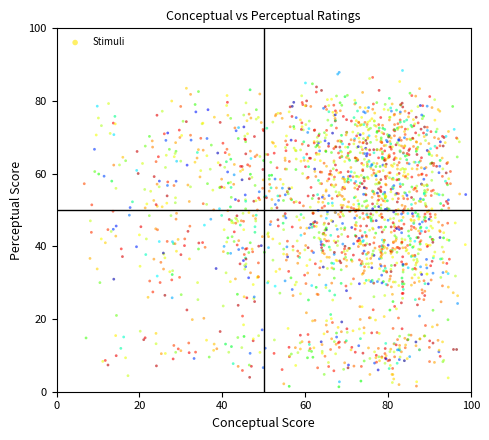

What is the range of X values (max minus min)?

92.1